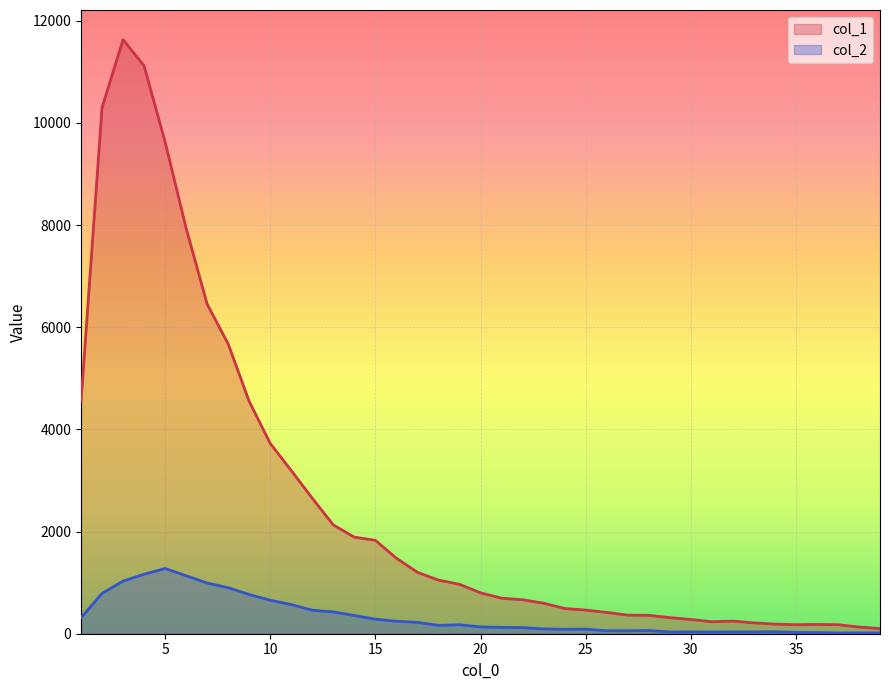

What is the difference between the second highest and second lowest values in the col_2 series?

1149